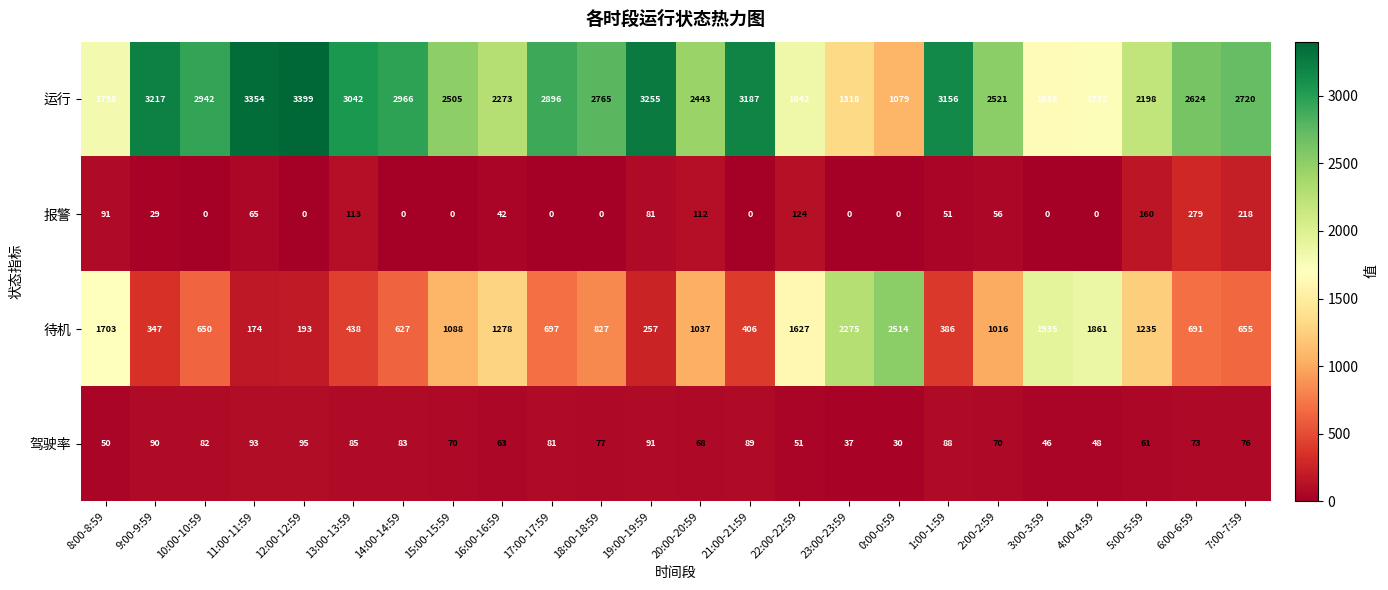

What is the average value of the 待机 series?

997